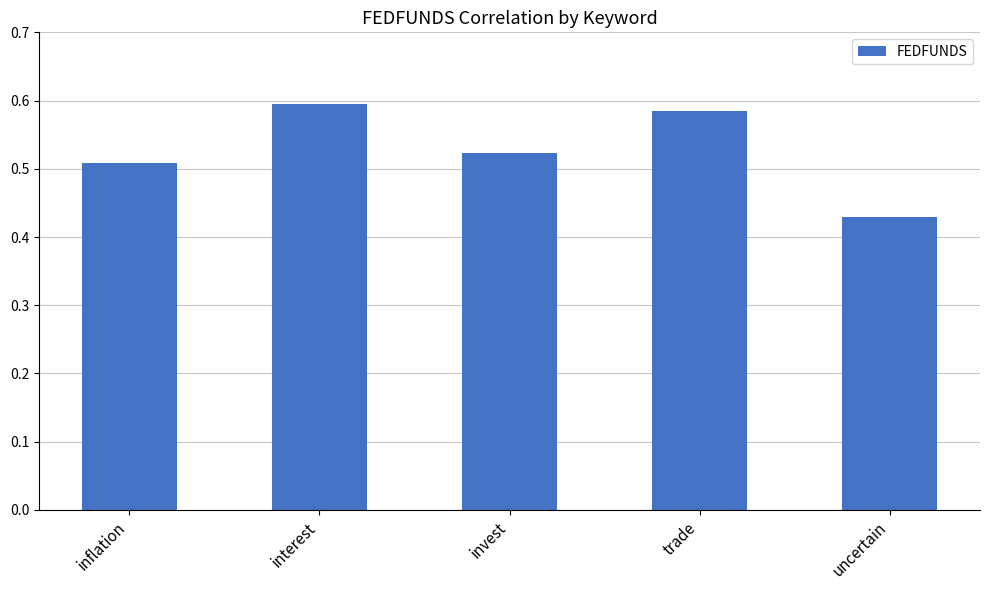

What position from the left is interest?

2